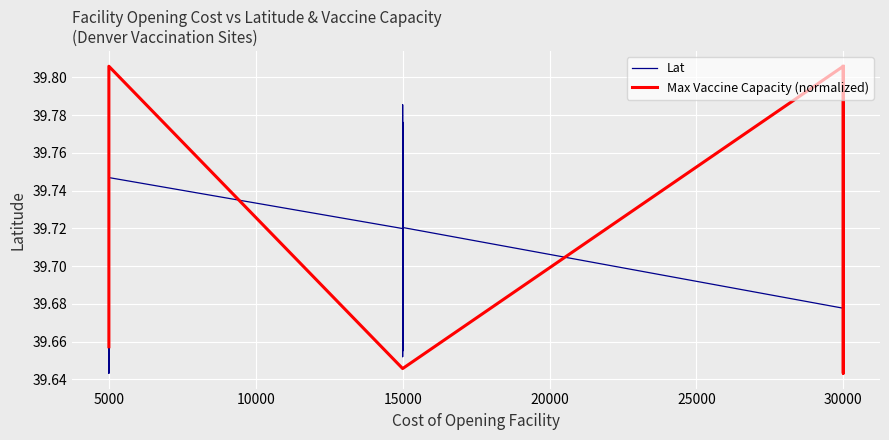

What is the total value across all series at 5000?

79.4